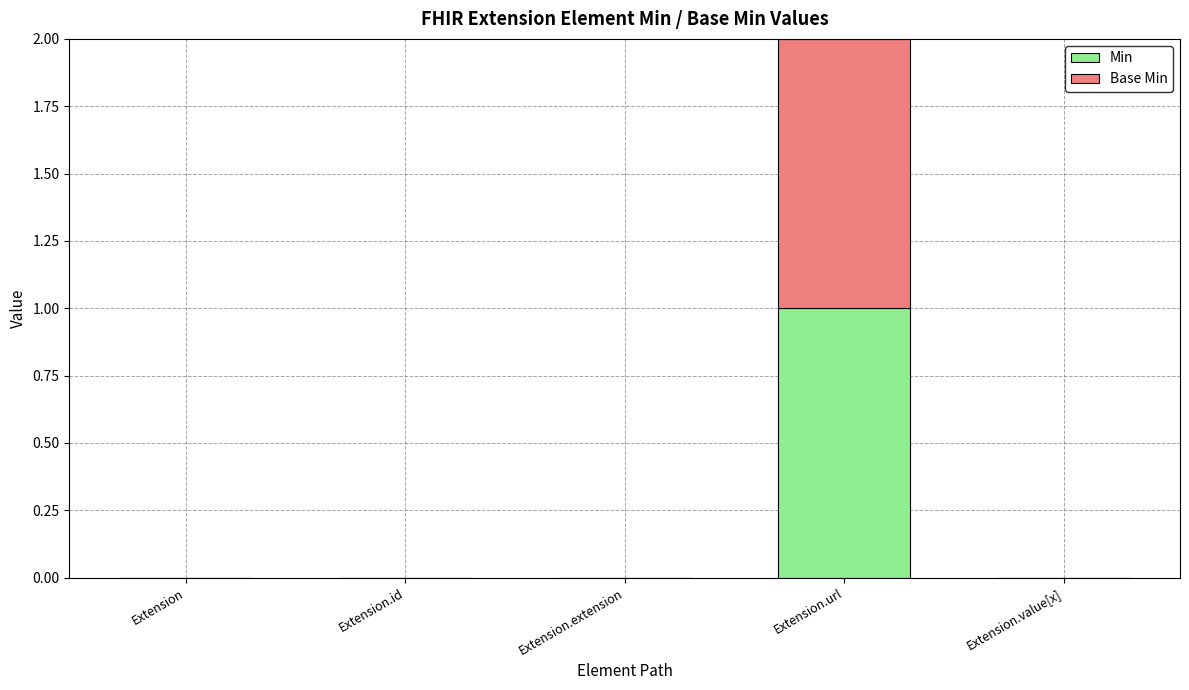

How many data points does each series have?

5